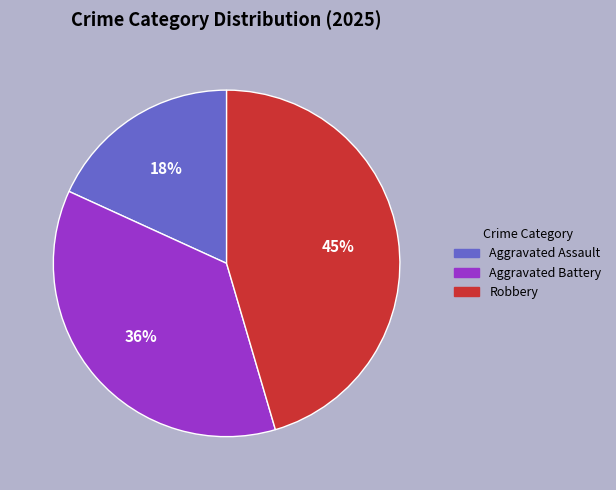

To the nearest percent, what is the average slice percentage?

33%